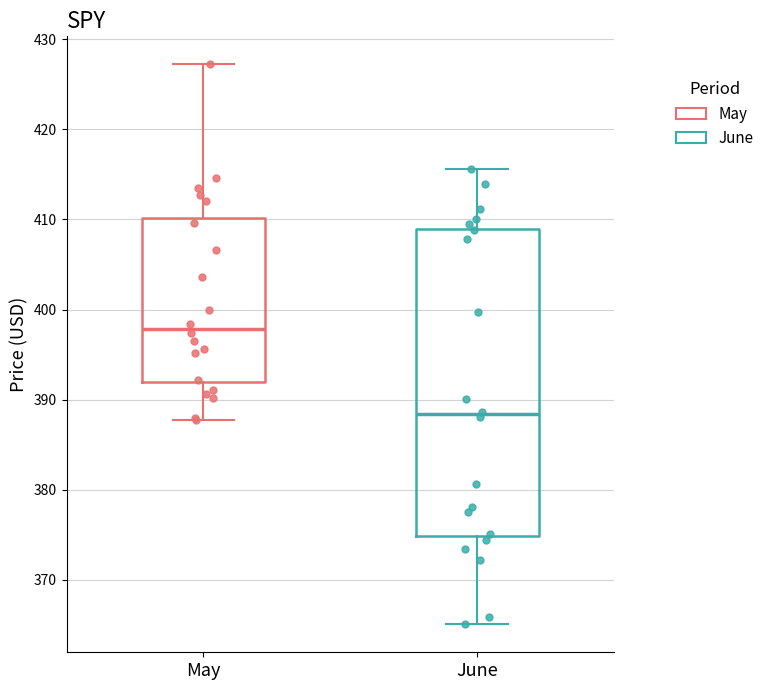

Which box is the tallest, from its lower edge to its upper edge?

June